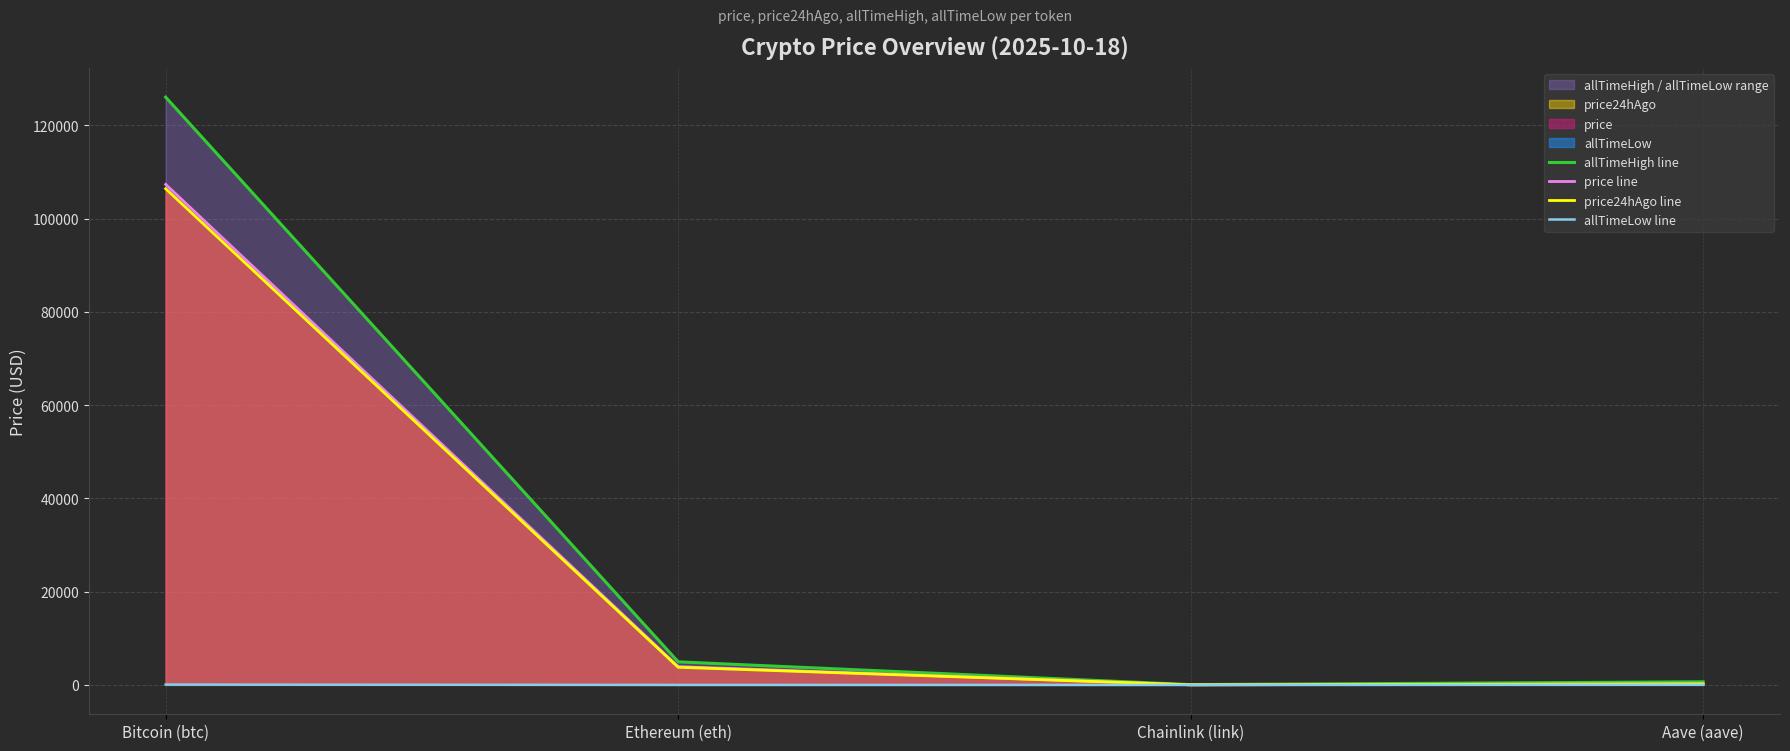

Rank the categories by price24hAgo line value from highest to lowest.

Bitcoin (btc), Ethereum (eth), Aave (aave), Chainlink (link)